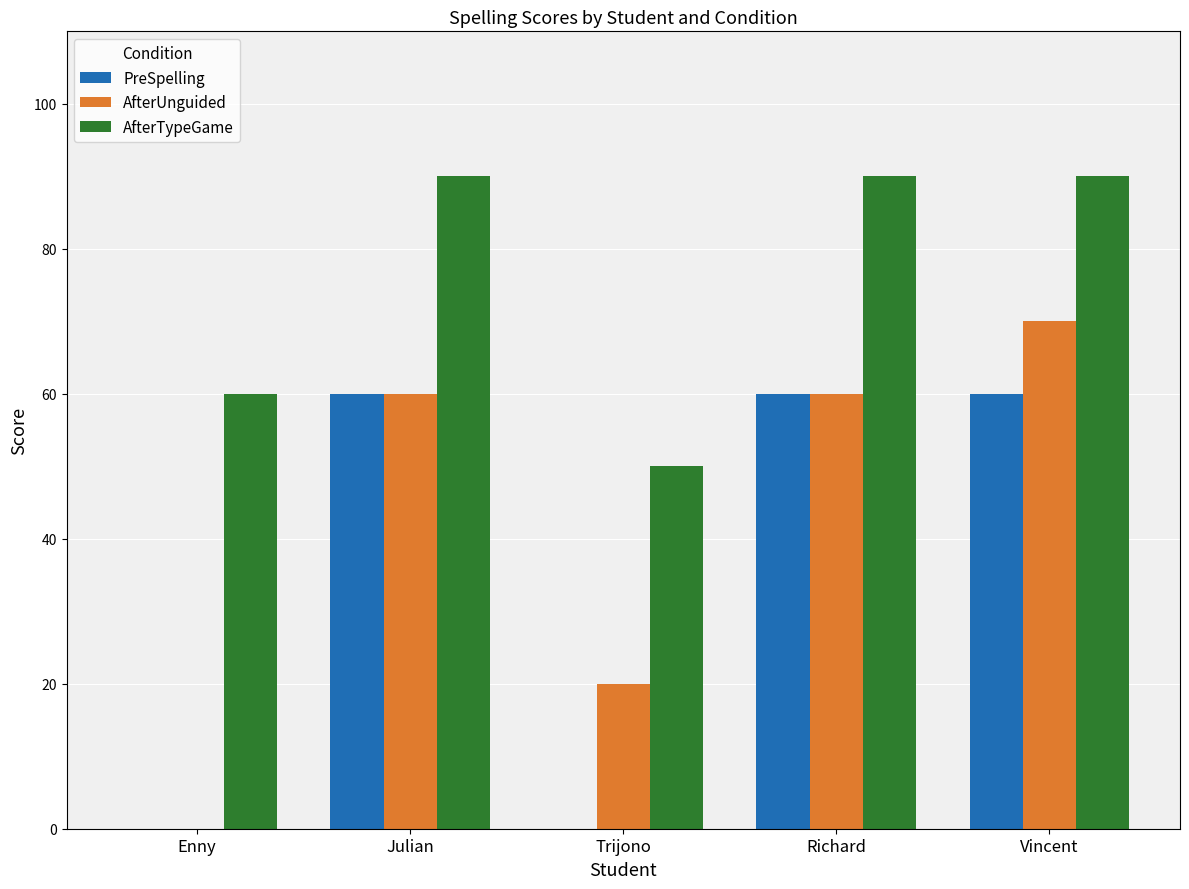

What is the average value of the AfterUnguided series?

42